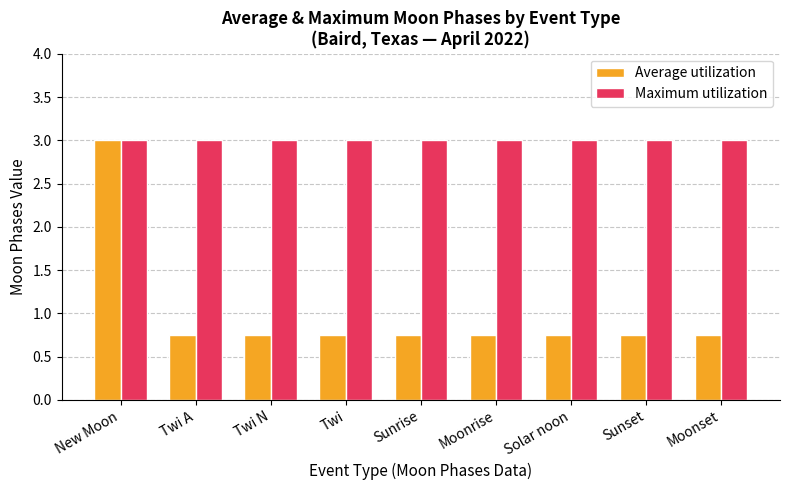

What is the label of the 7th bar from the right?

Twi N